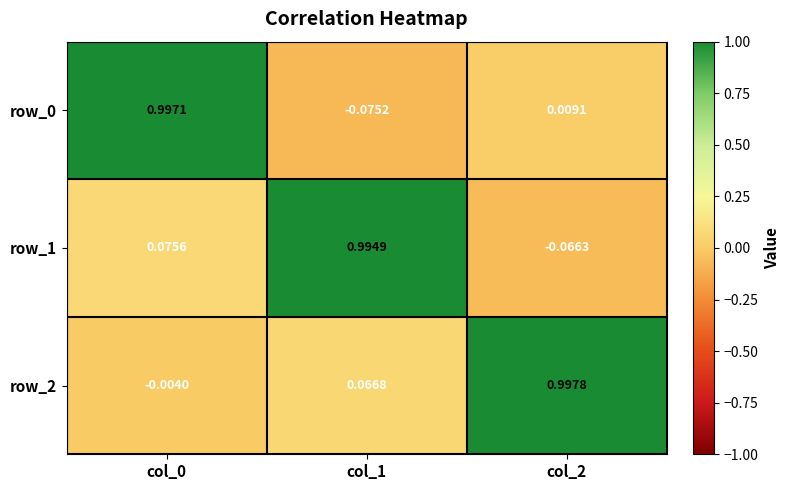

Is the value of row_2 at col_0 greater than the value of row_0 at col_0?

No